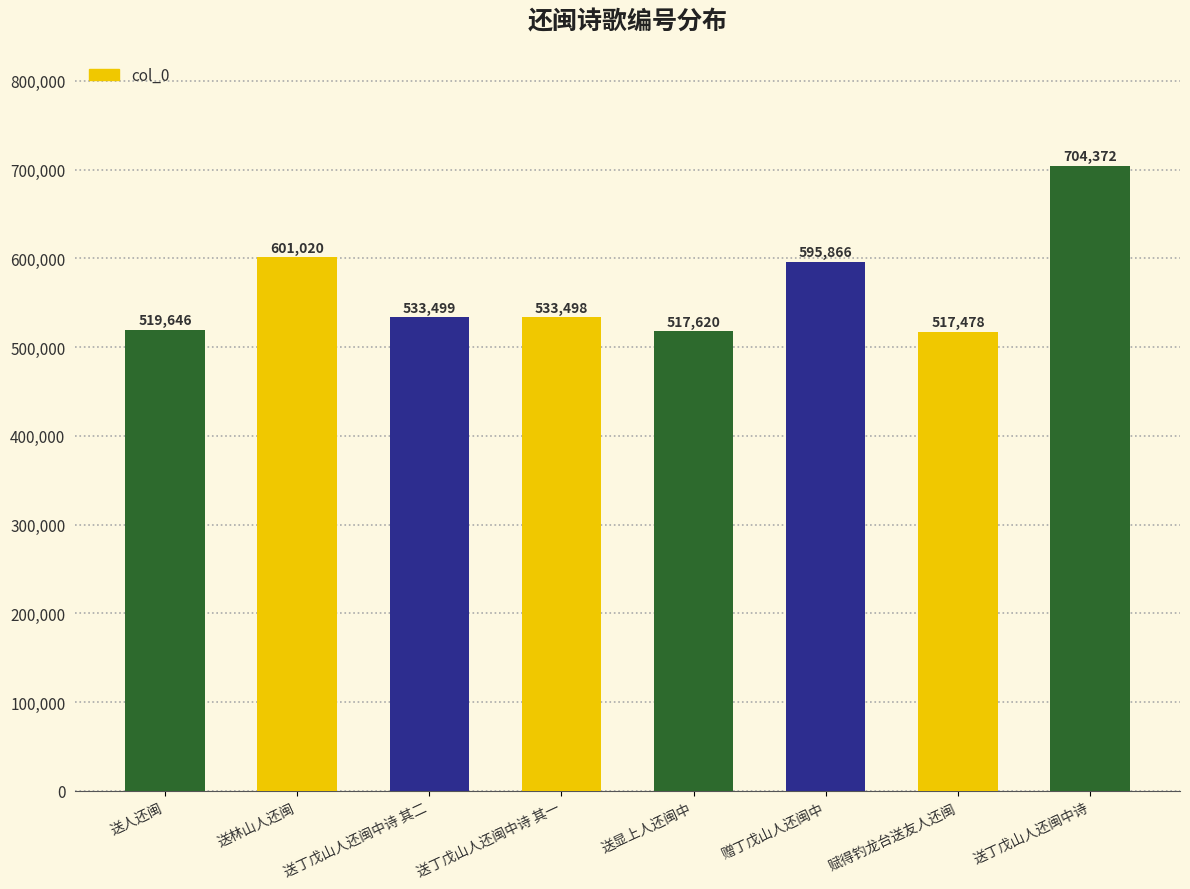

Read the value at 送丁戊山人还闽中诗, to the nearest 10.

704370